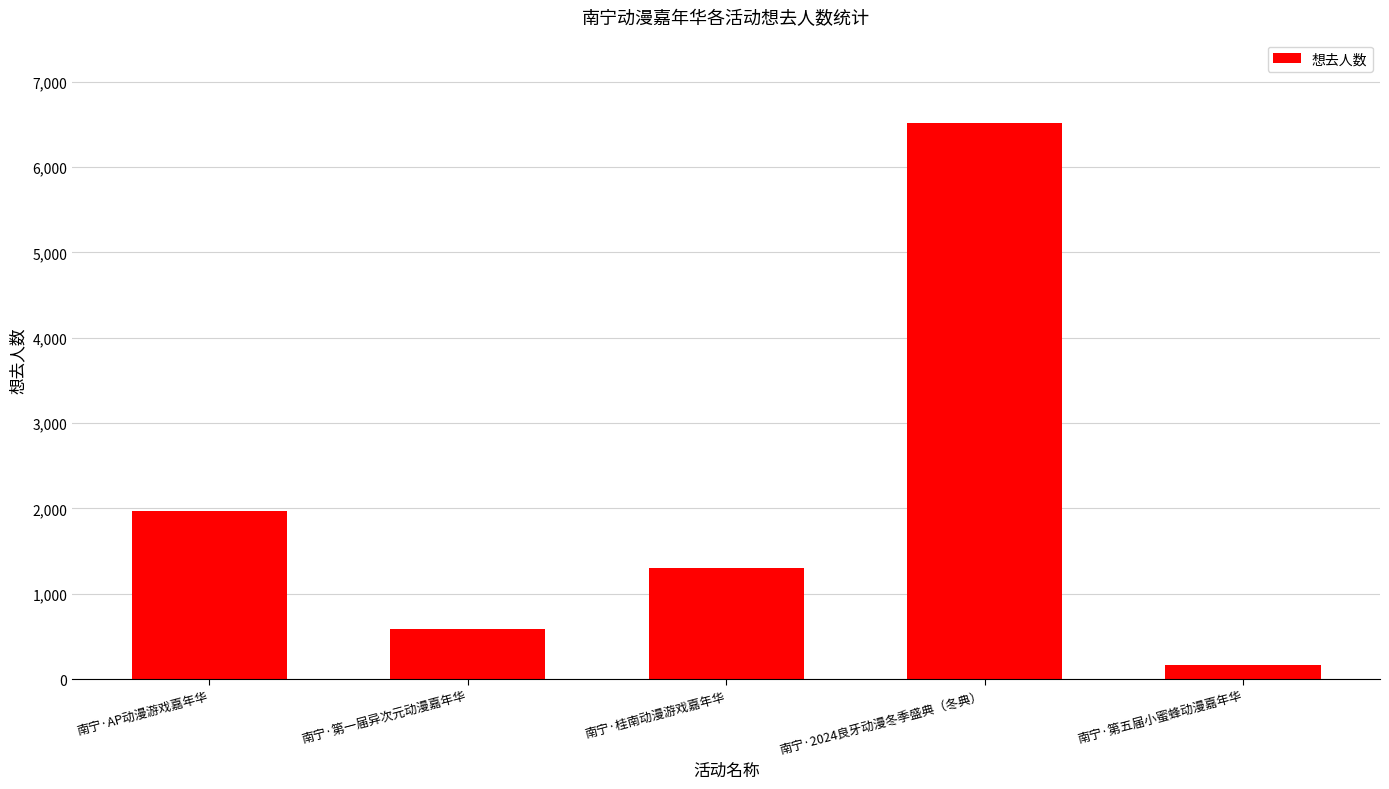

Approximately how many times larger is the value at 南宁·2024良牙动漫冬季盛典（冬典） compared to 南宁·第五届小蜜蜂动漫嘉年华?

40.7